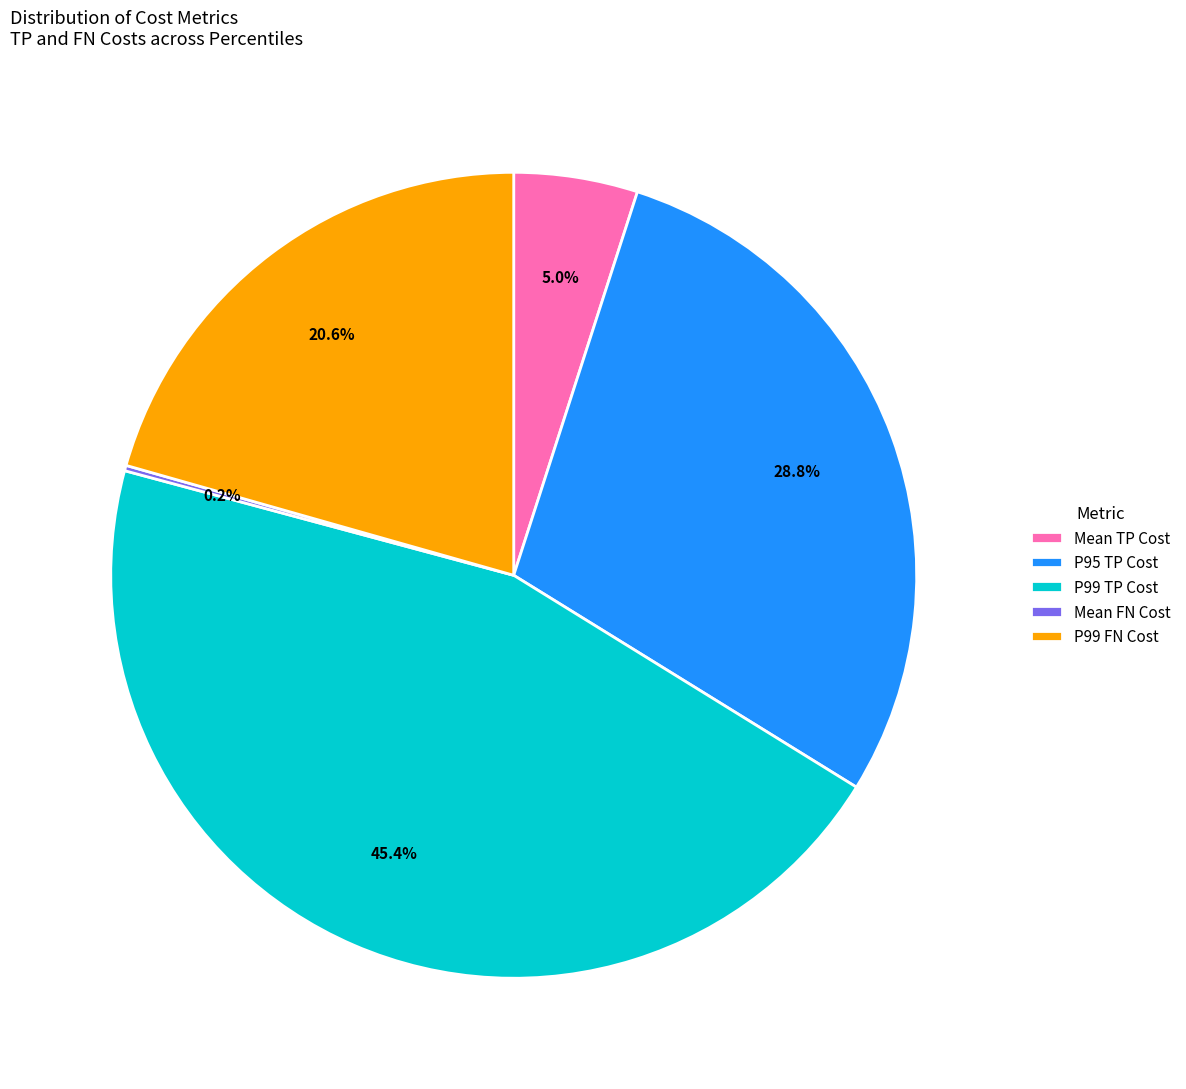

Does any single category account for the majority?

No